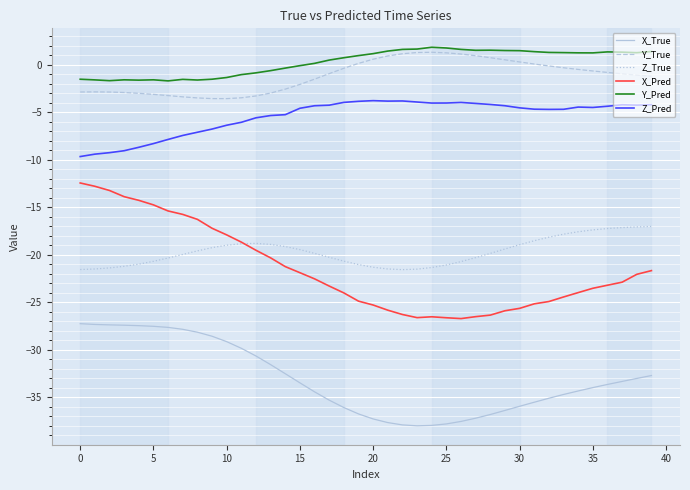

True or false: Y_Pred and Z_True cross at least once.

False